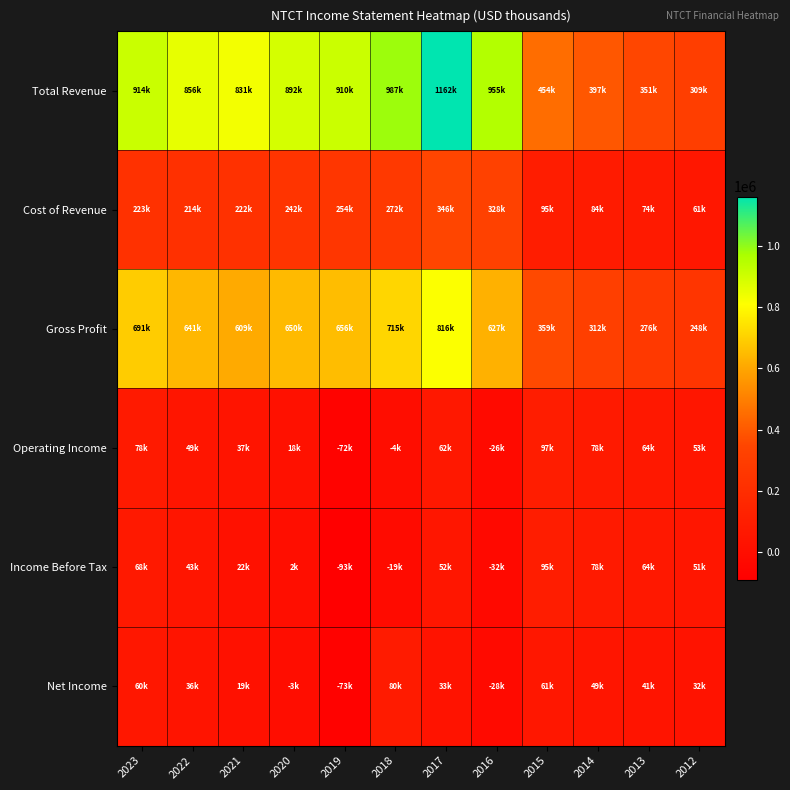

How many distinct data groups are displayed?

6